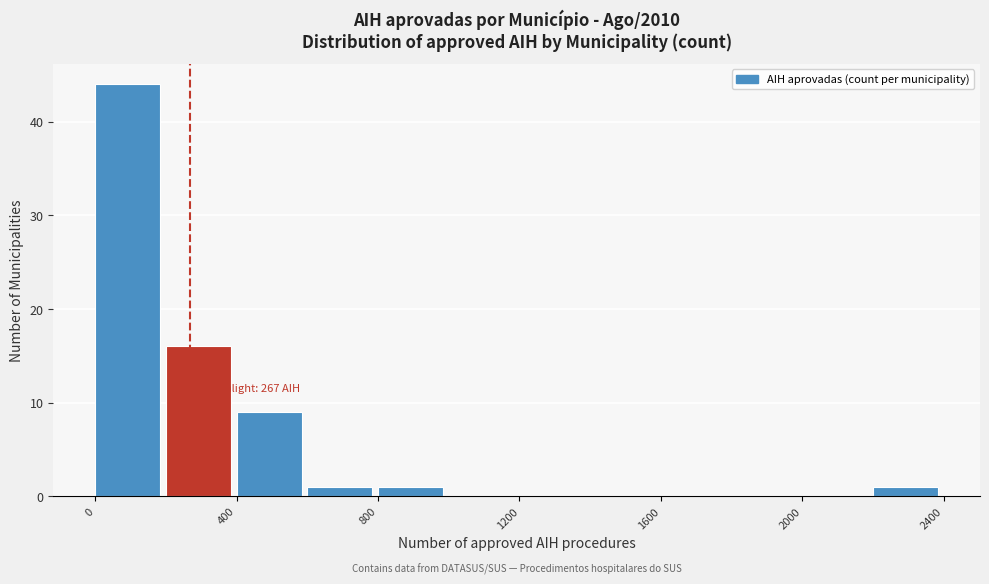

Which range on the x-axis has the tallest bar?

0 to 200